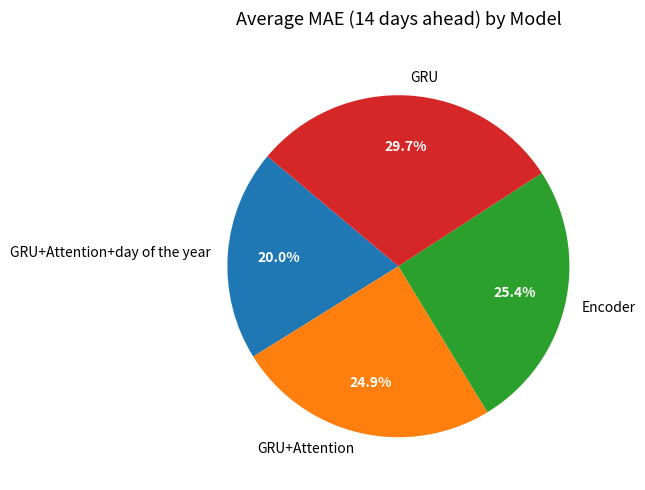

Is it true that GRU+Attention+day of the year is 26% of the pie?

False